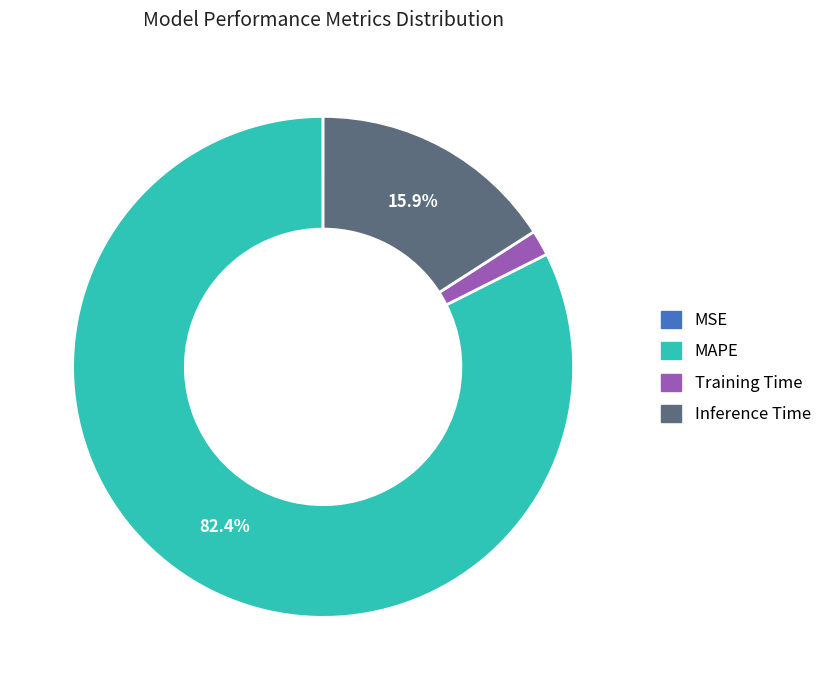

True or false: Inference Time accounts for 16% of the total.

True